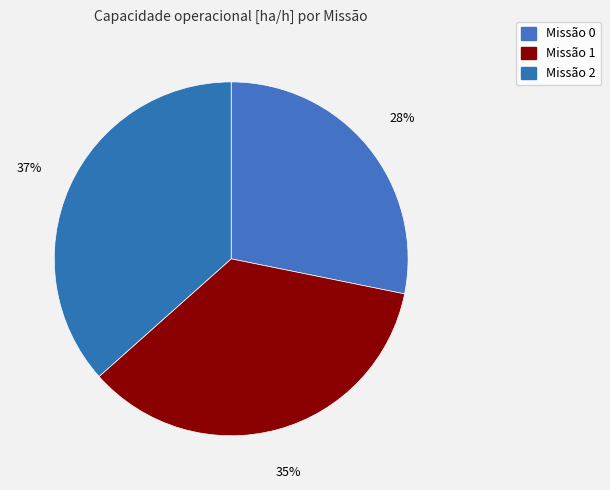

How many segments does this pie chart have?

3